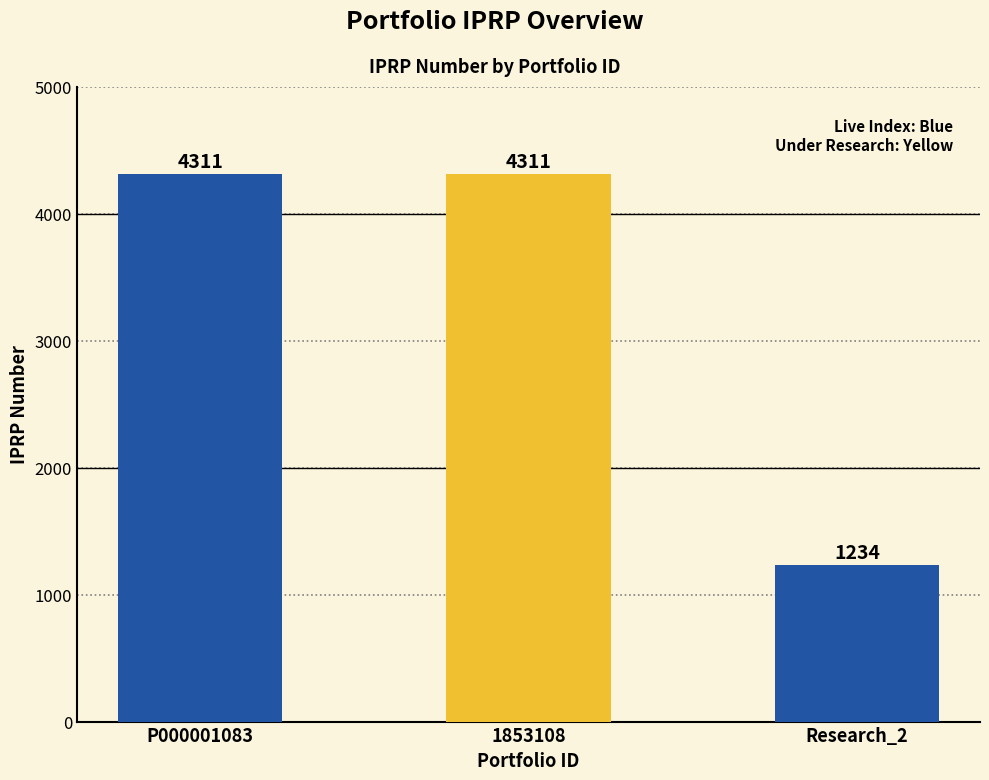

What is the smallest value displayed?

1234